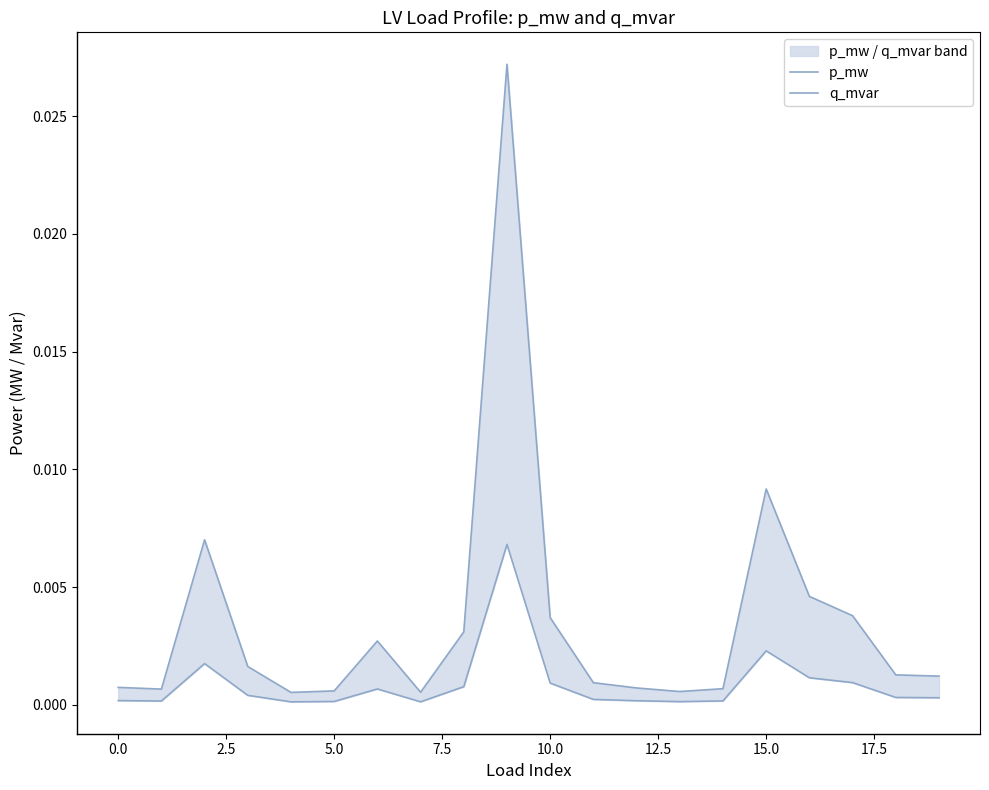

Which series has the widest spread of values?

p_mw